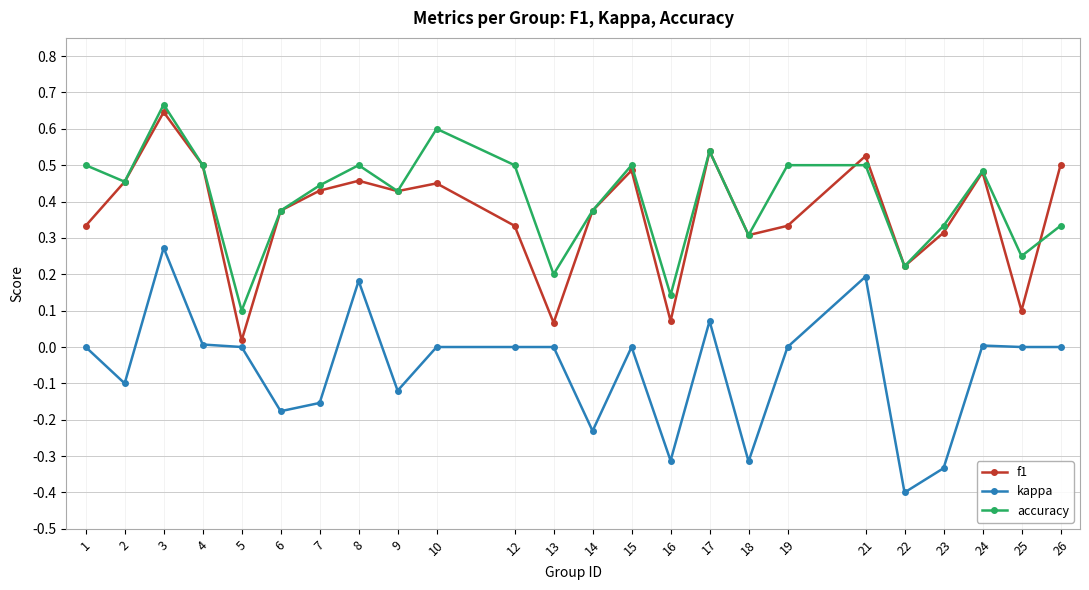

How many interior local valleys does the f1 series have?

7